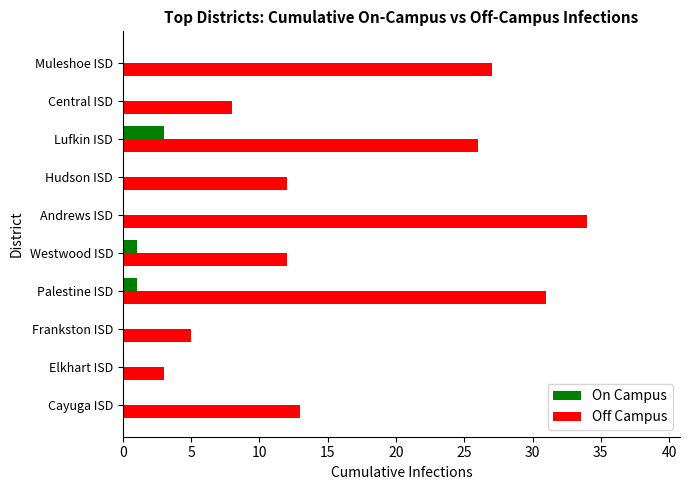

Is it true that Off Campus equals 10 at Muleshoe ISD?

False